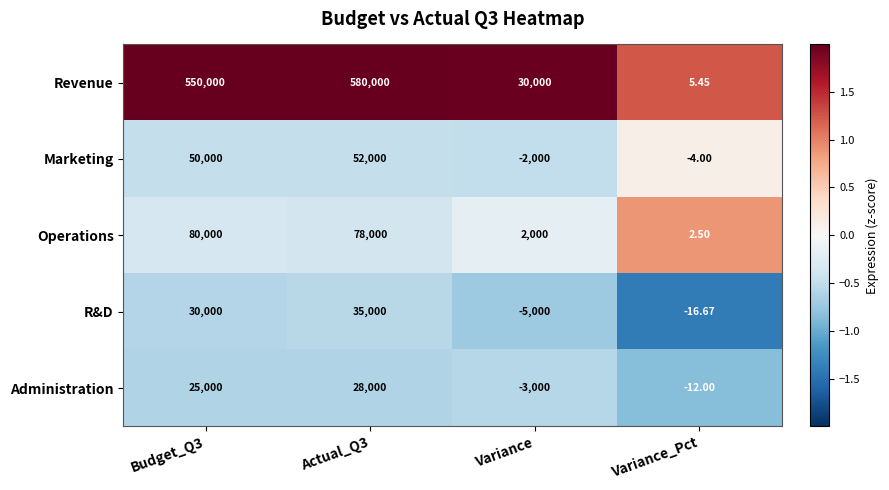

Between Actual_Q3 and Variance, which series saw the biggest shift?

Revenue